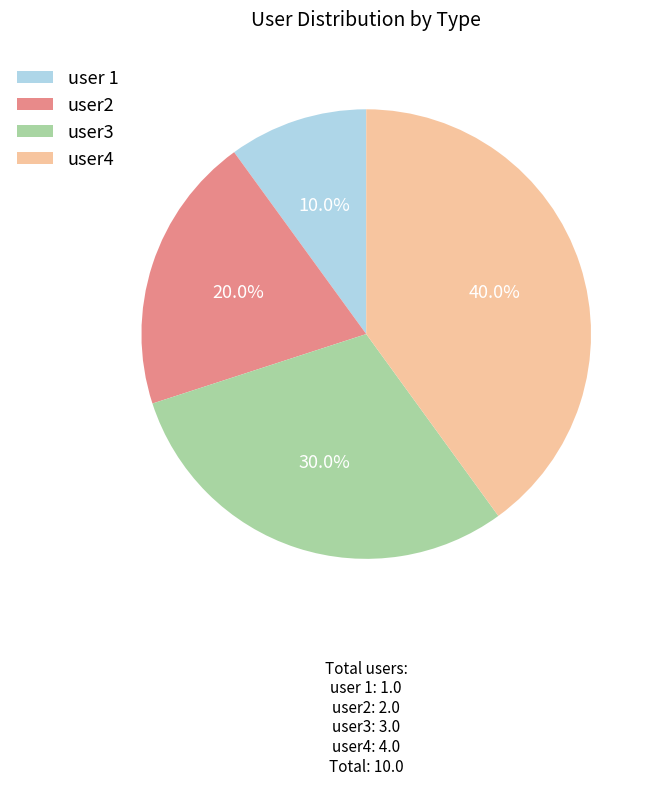

What percentage do user4 and user 1 together represent?

50.0%